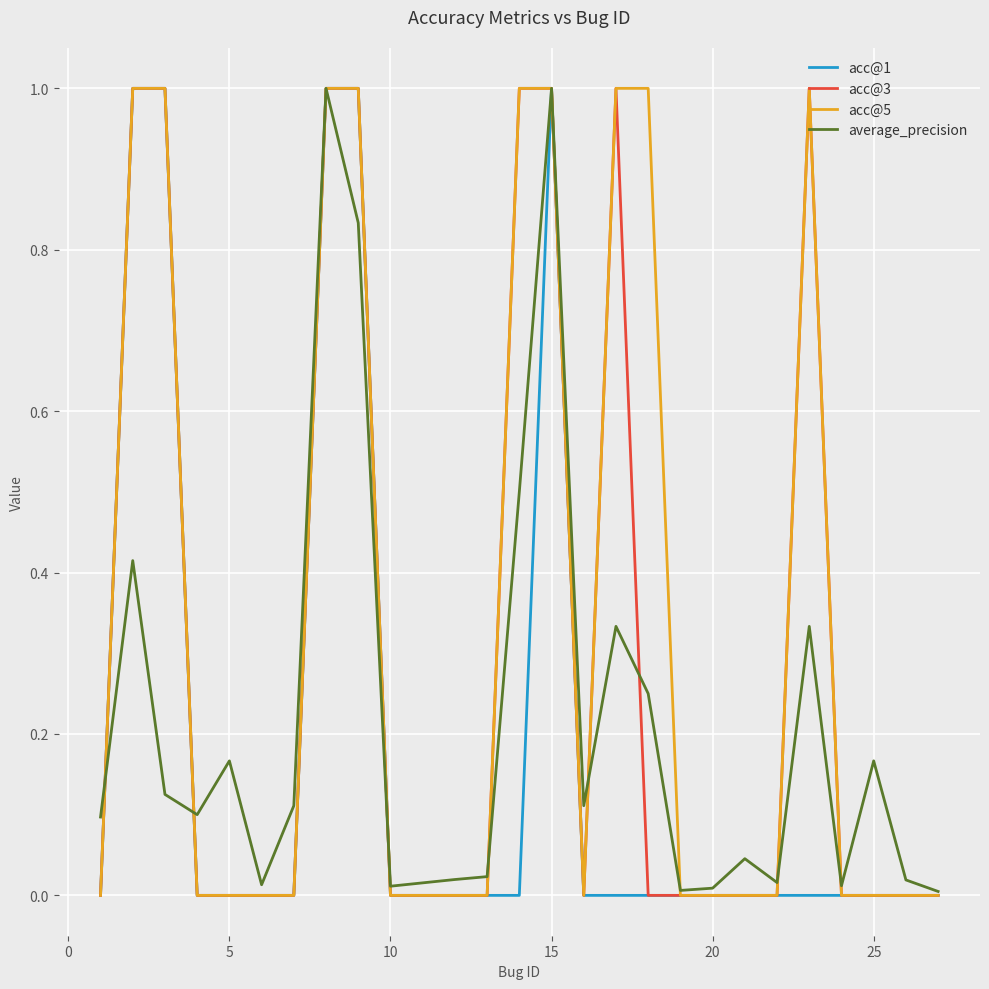

What is the sum of all acc@1 values?

5.0